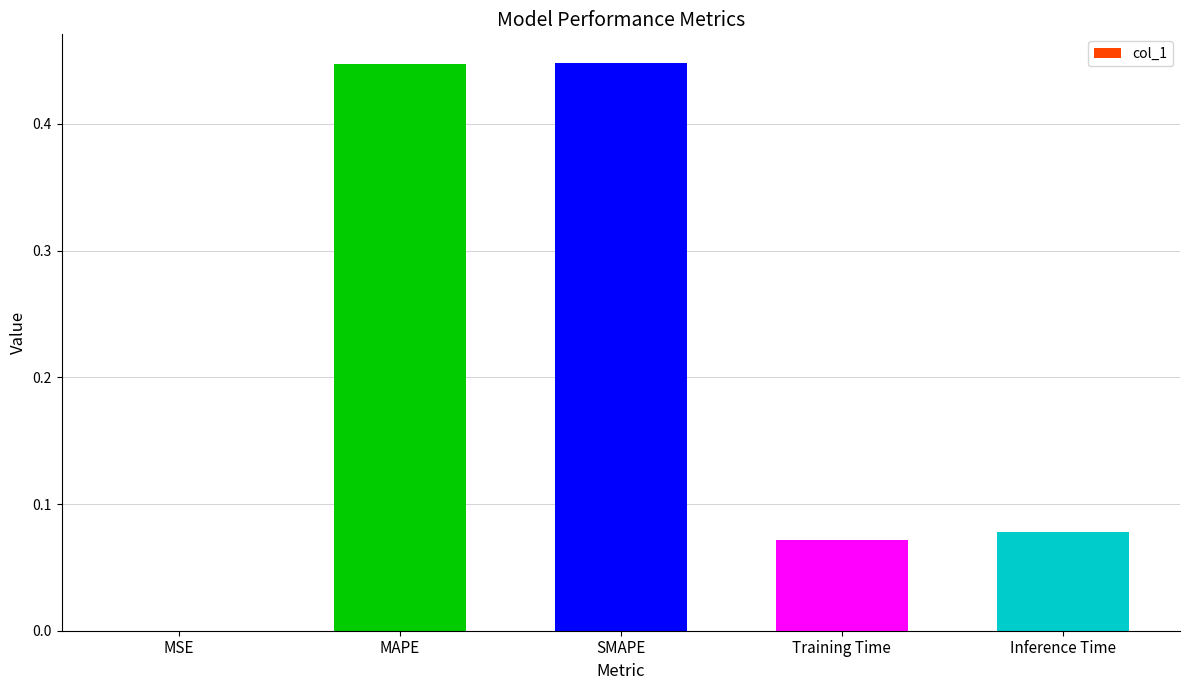

True or false: the data shows 0.3 at SMAPE.

False